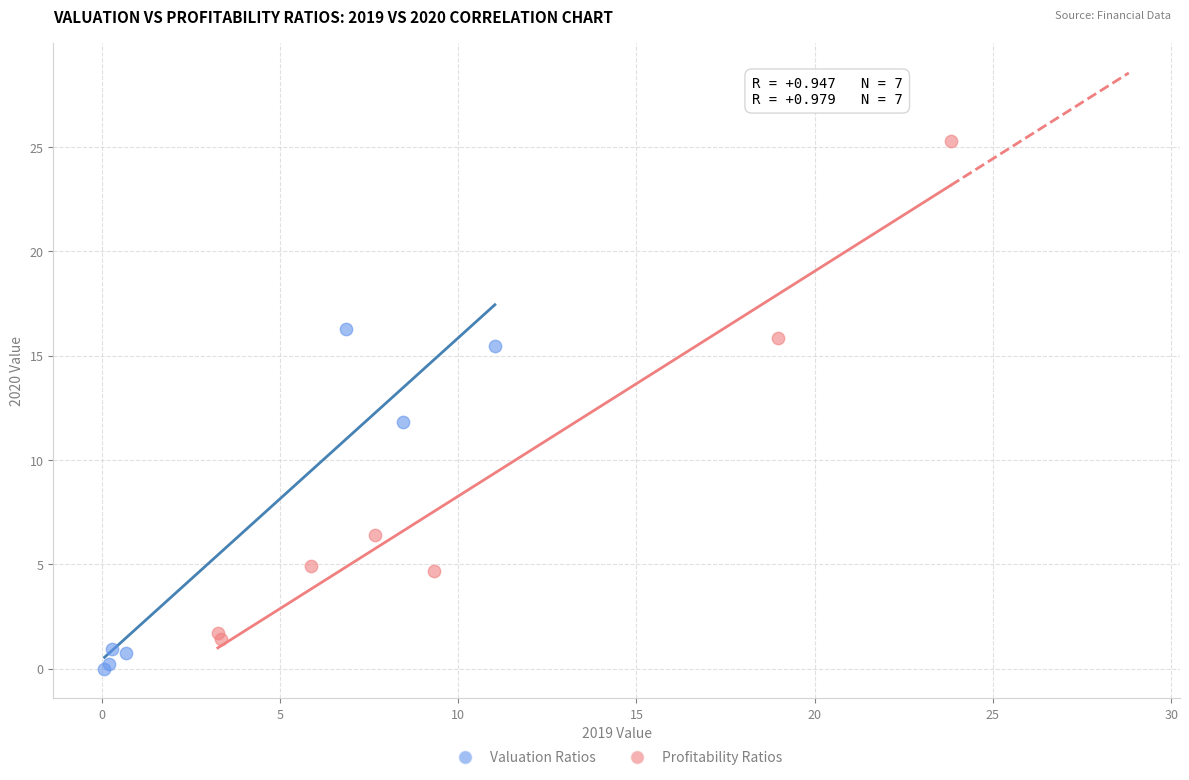

Which series reaches the minimum Y coordinate?

Valuation Ratios